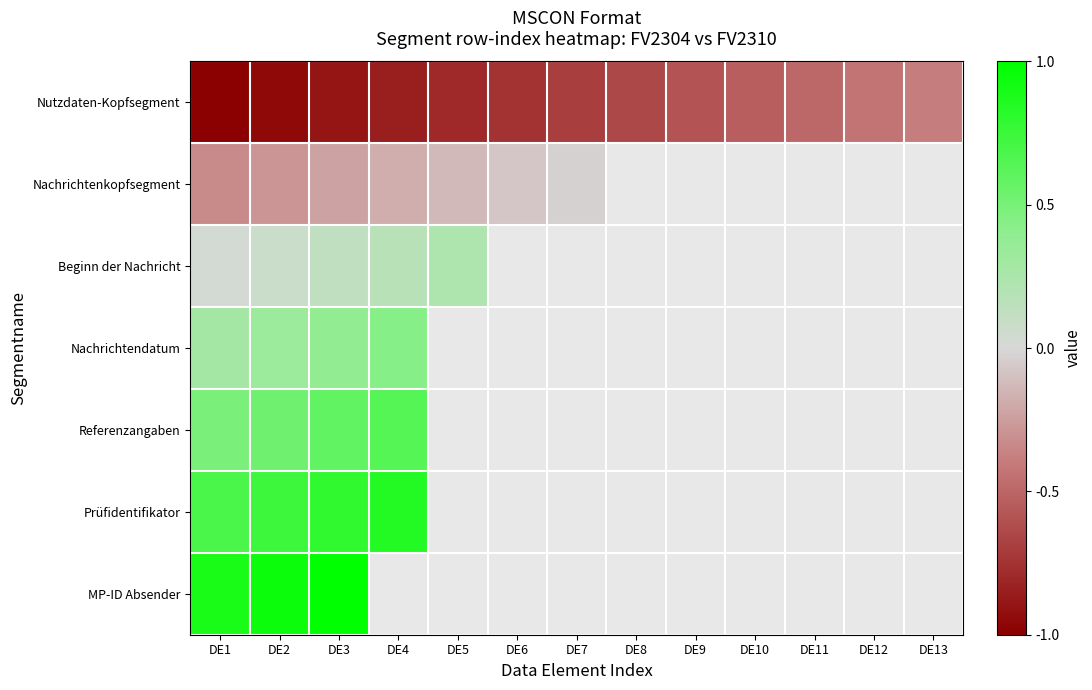

The Beginn der Nachricht series shows 0.2 at DE5. True or false?

True